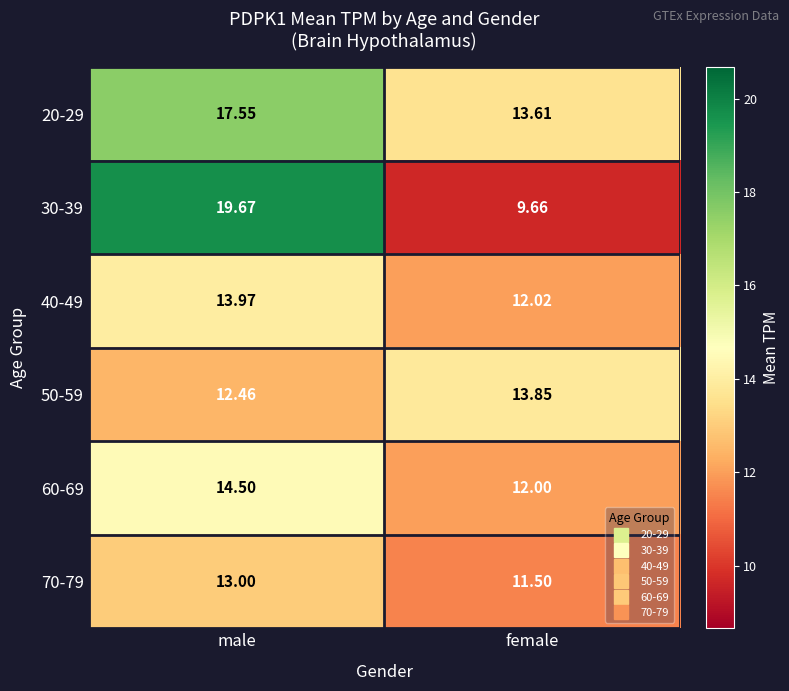

Rank the categories by 60-69 value from lowest to highest.

female, male